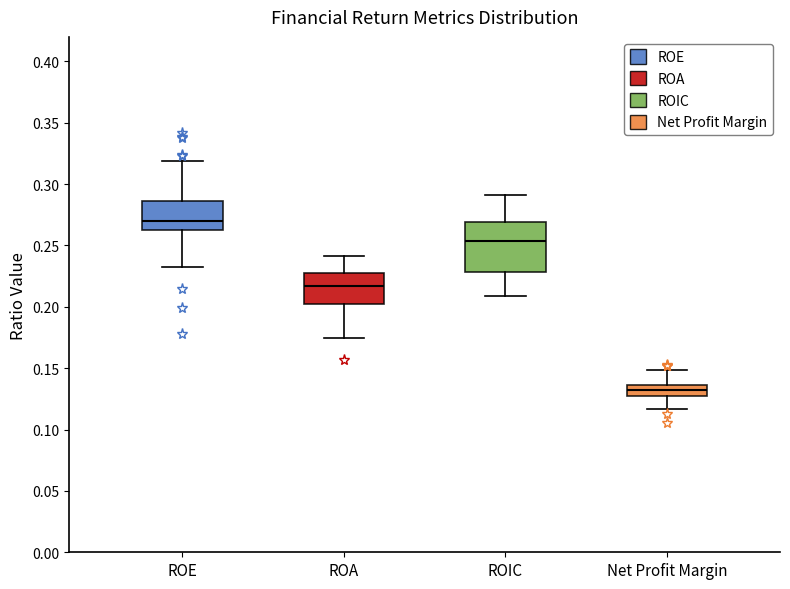

Reading left to right, read every box against the y-axis: the position of its median line, the range the box covers, and the ends of its whiskers. The values are not printed on the chart, so give them approximately, as read against the axis.

ROE: median 0.270, box 0.260 to 0.285, whiskers 0.235 to 0.320
ROA: median 0.215, box 0.200 to 0.225, whiskers 0.175 to 0.240
ROIC: median 0.255, box 0.230 to 0.270, whiskers 0.210 to 0.290
Net Profit Margin: median 0.135 (inside the box), box 0.125 to 0.135, whiskers 0.115 to 0.150